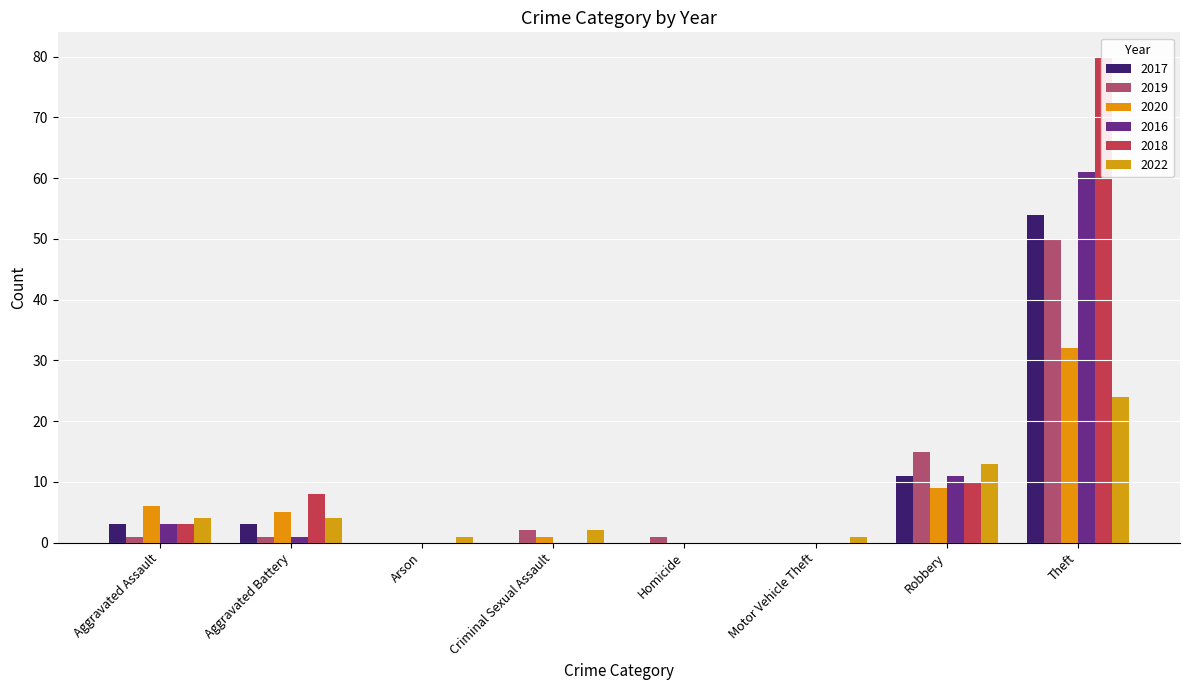

What is the label of the 7th bar from the left?

Robbery